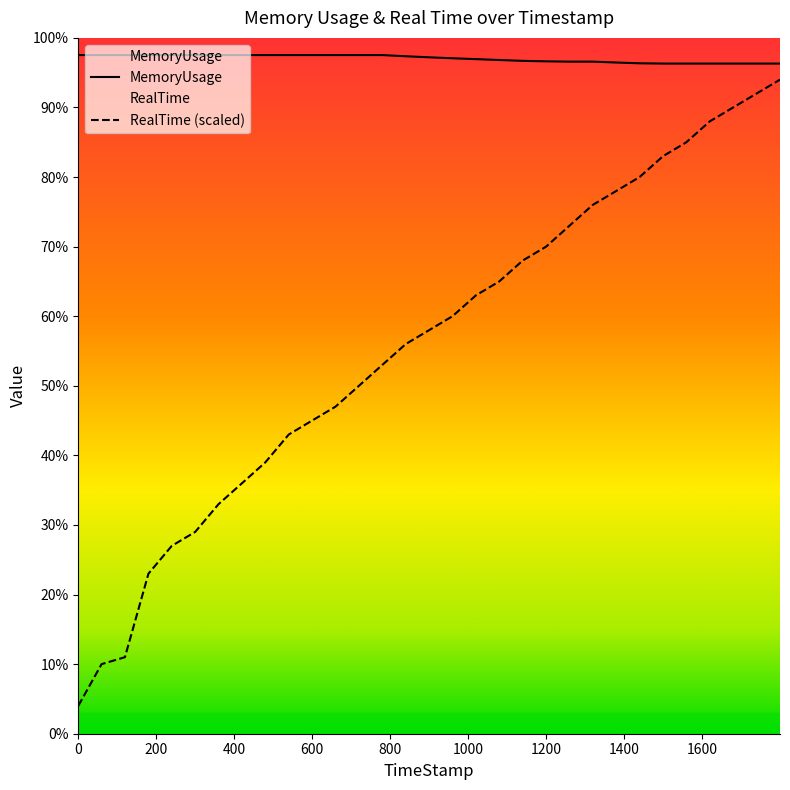

Which series has the largest total across all categories?

MemoryUsage